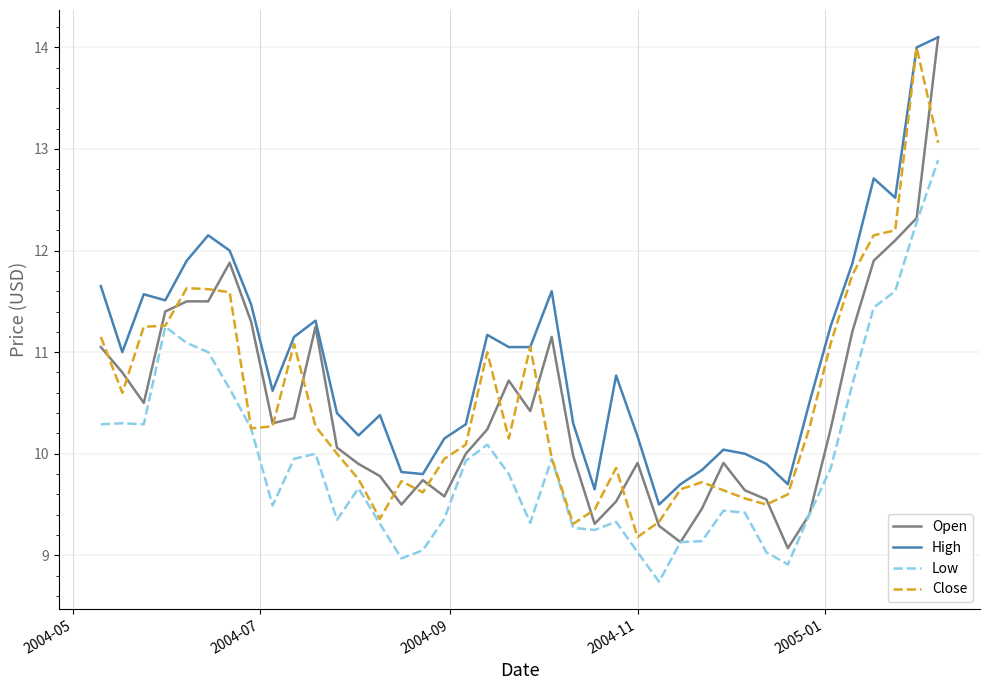

What is the maximum value shown in the chart?

14.1